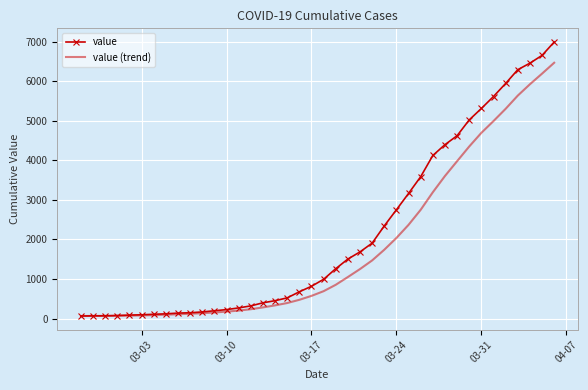

What are all the series names shown in the legend?

value, value (trend)